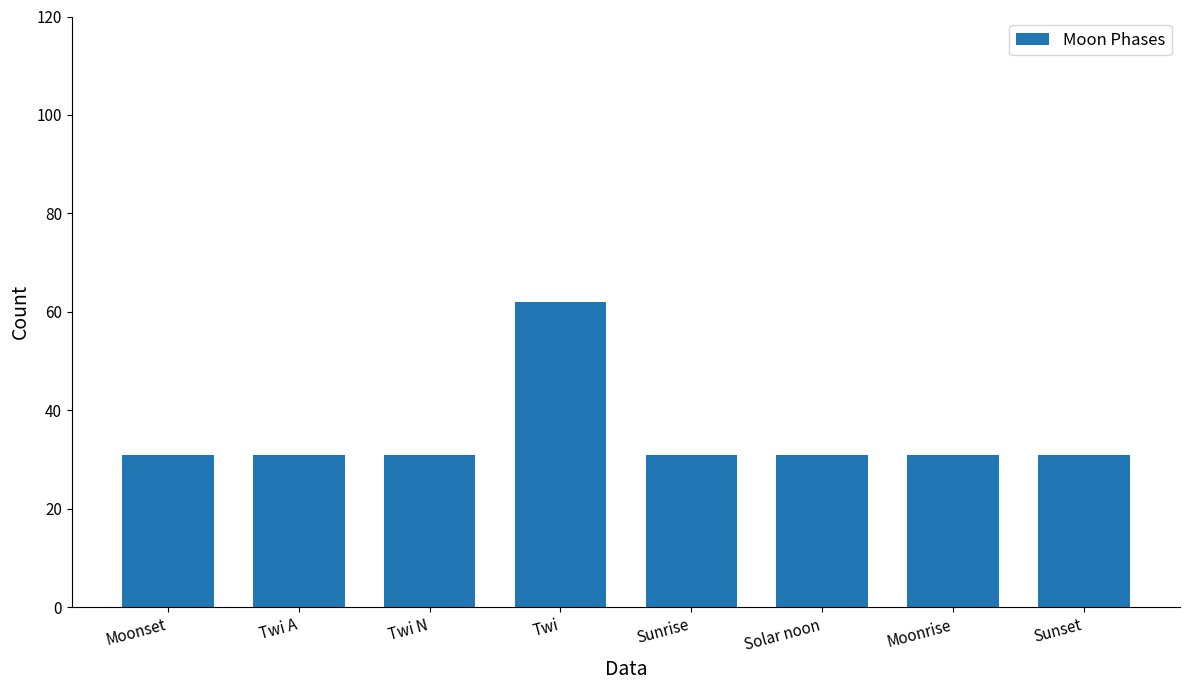

Approximately how many times larger is the value at Sunset compared to Moonrise?

1.0